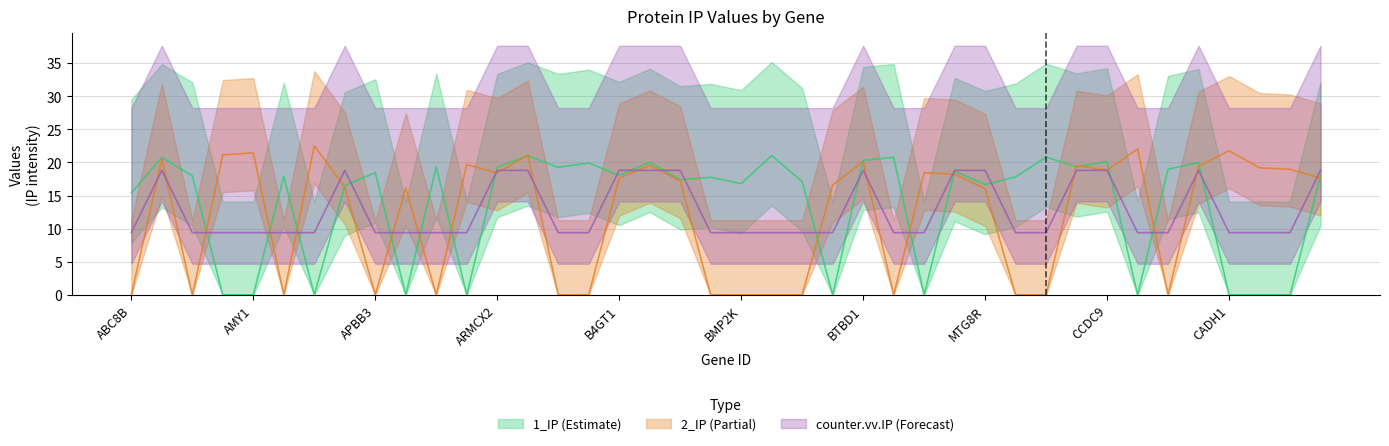

True or false: 1_IP has a value of 19.3 at ARL15.

True